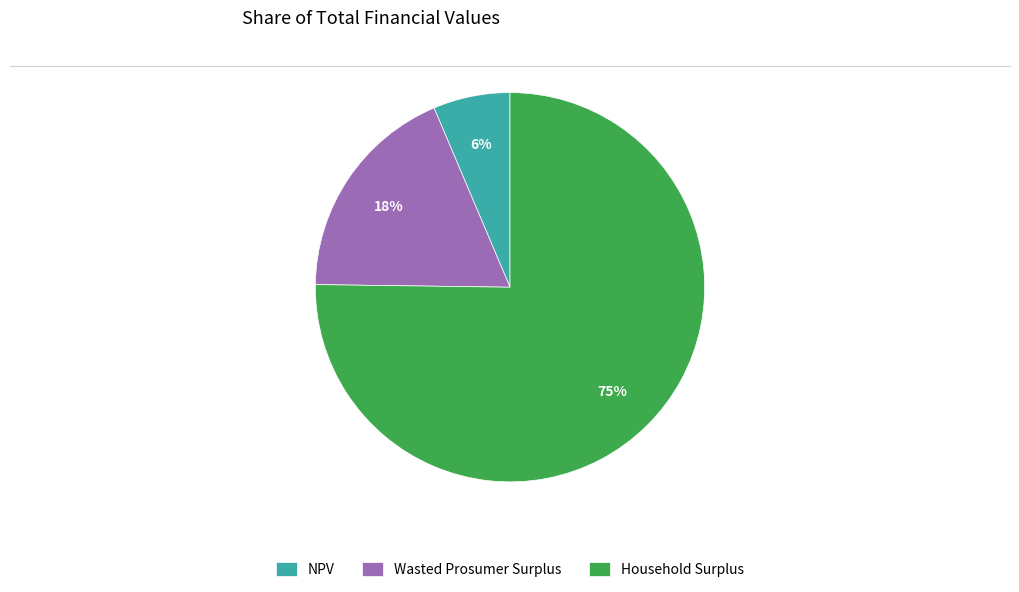

Is the sum of NPV and Household Surplus greater than half?

Yes